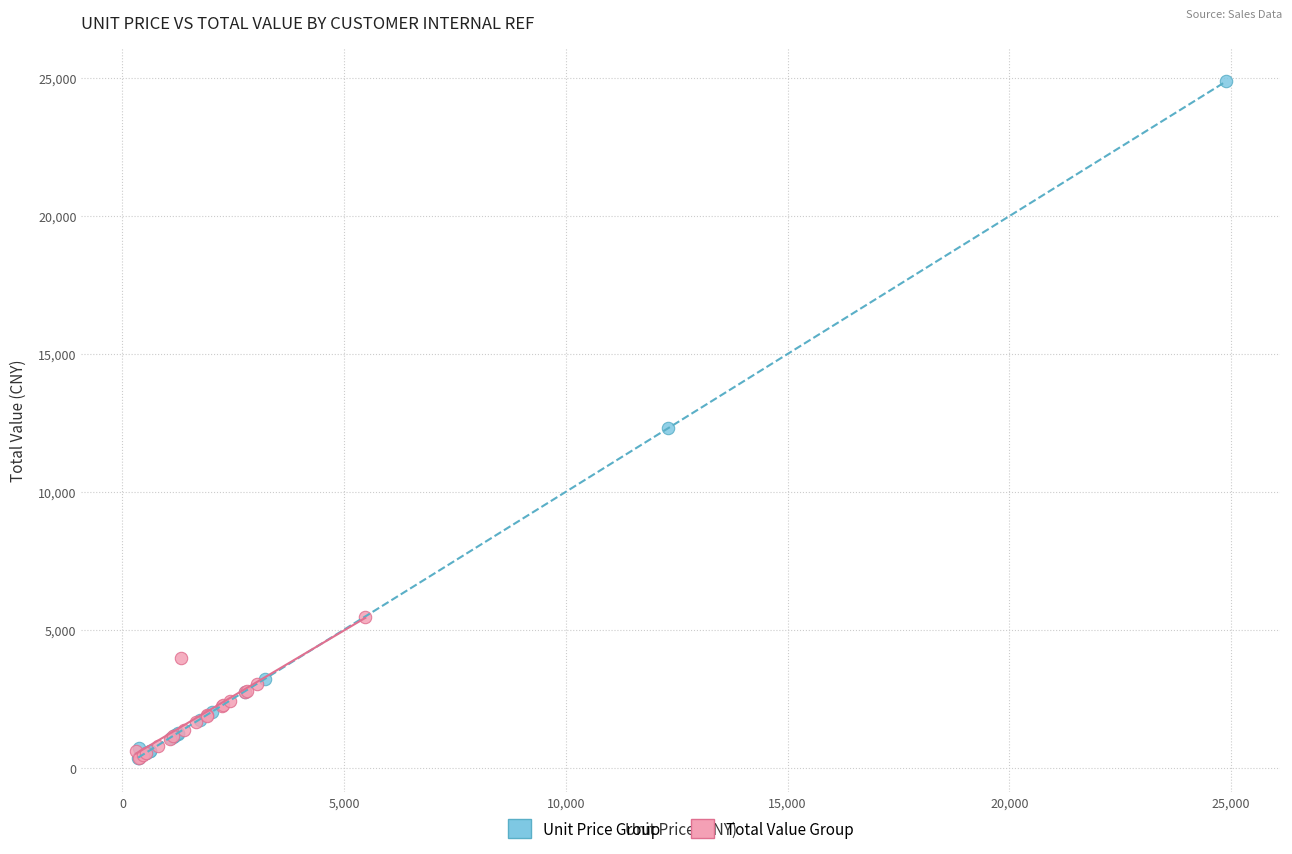

Which series has the largest Y range (max minus min)?

Unit Price Group